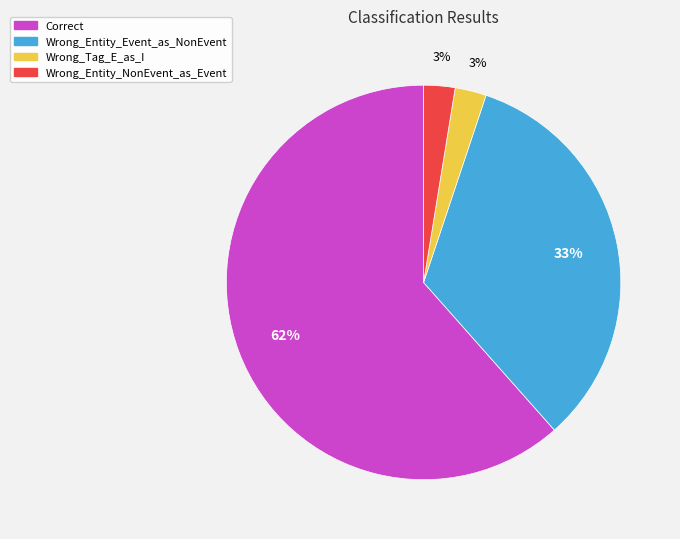

True or false: Wrong_Entity_Event_as_NonEvent accounts for 44% of the total.

False